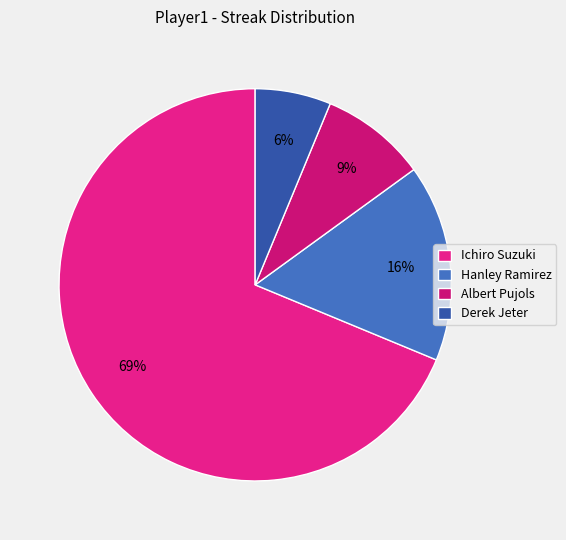

Which has a higher value, Albert Pujols or Derek Jeter?

Albert Pujols